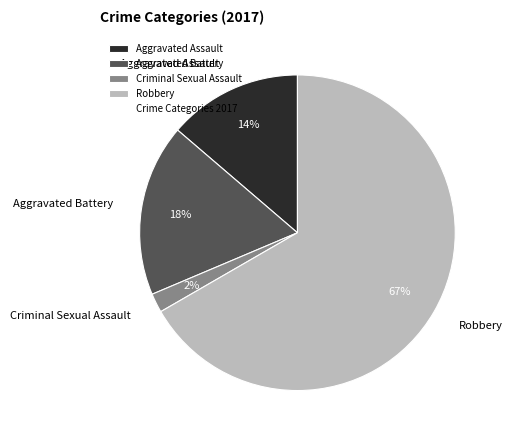

True or false: Aggravated Assault accounts for 14% of the total.

True